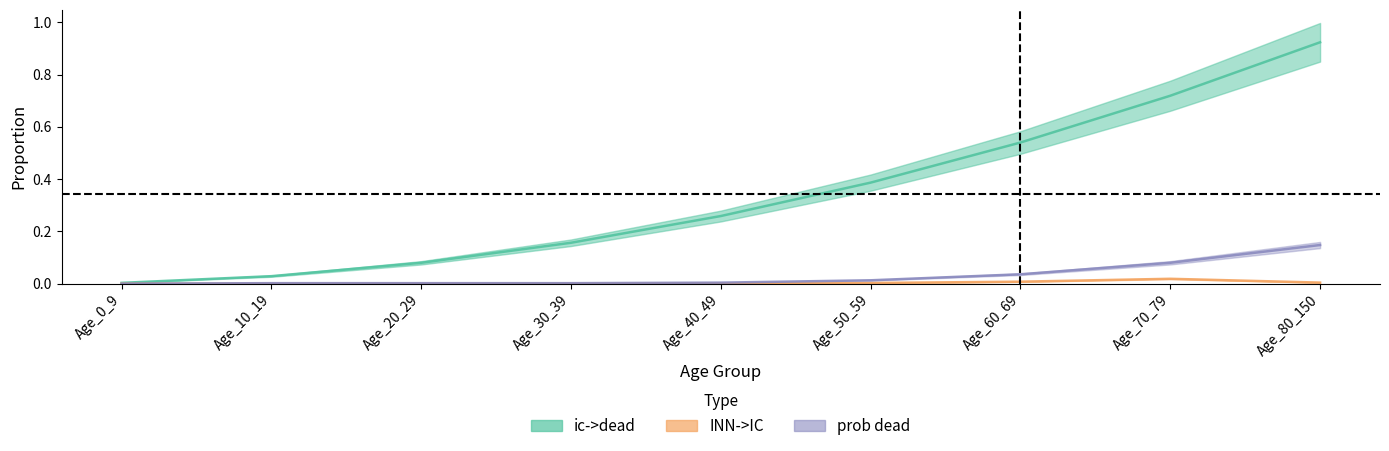

Which series changed the most between Age_20_29 and Age_40_49?

ic->dead